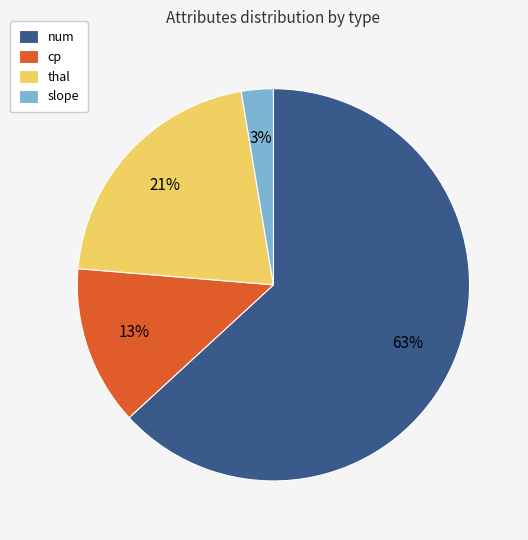

To the nearest percent, what percentage of the pie is slope?

3%